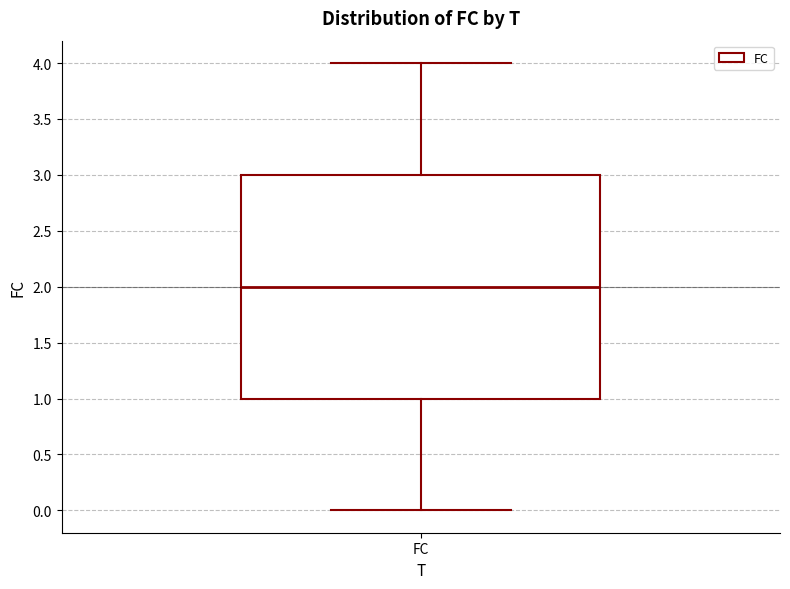

Where does the median line of the box for FC sit on the y-axis? The values are not printed on the chart, so give them approximately, as read against the axis.

2